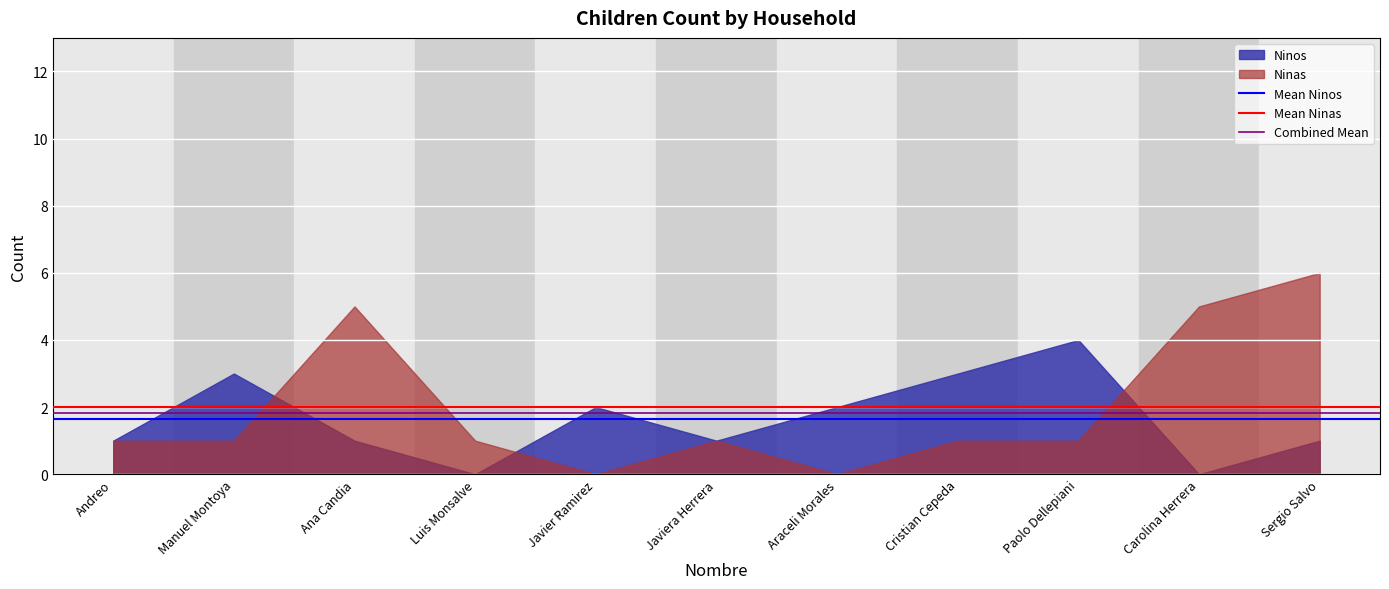

At which label is Combined Mean closest to 1?

Andreo